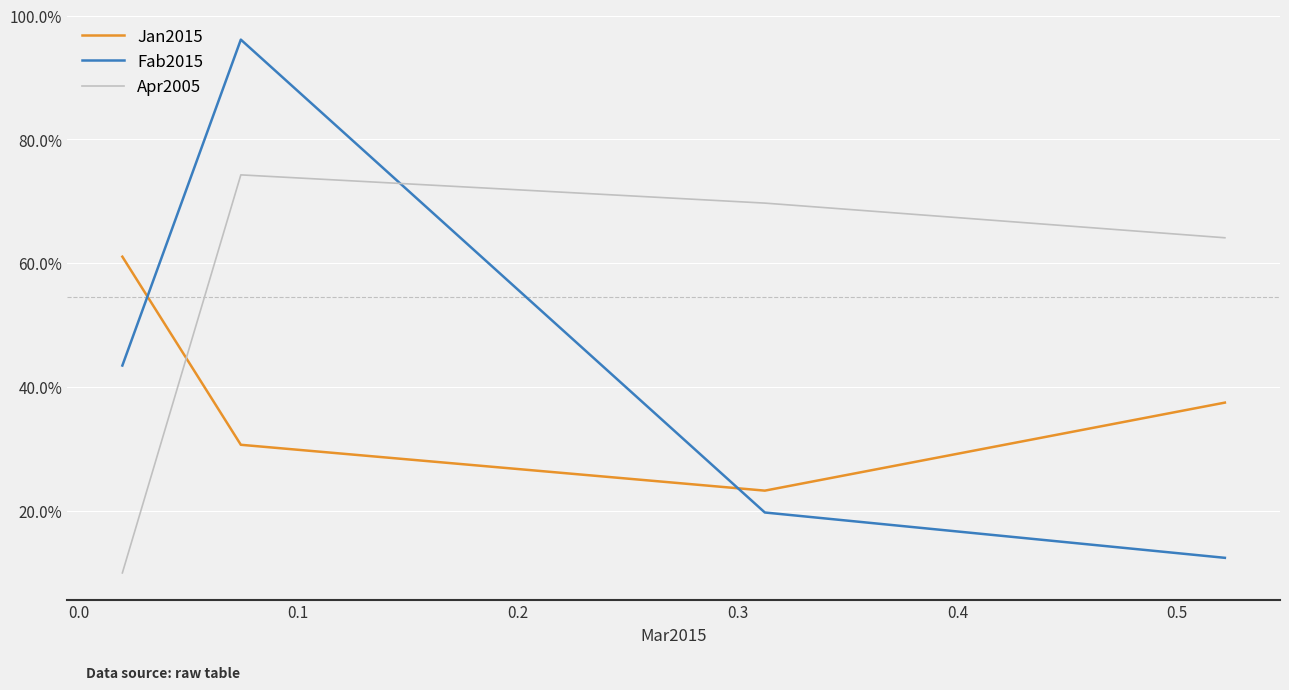

True or false: Fab2015 and Apr2005 intersect in this chart.

True